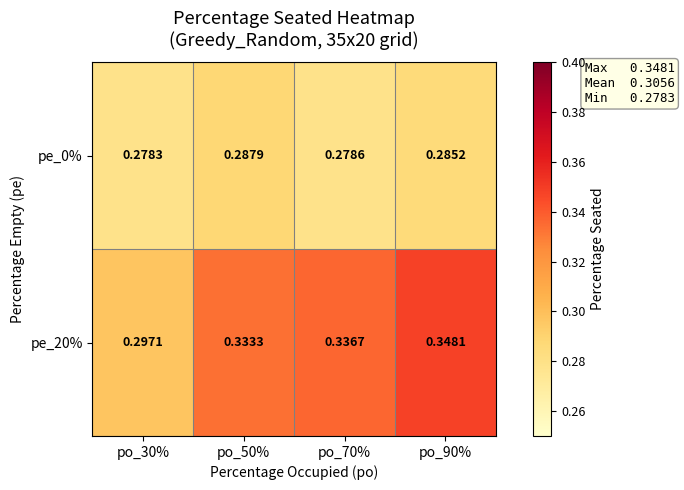

Is the value of pe_0% at po_50% greater than the value of pe_20% at po_90%?

No